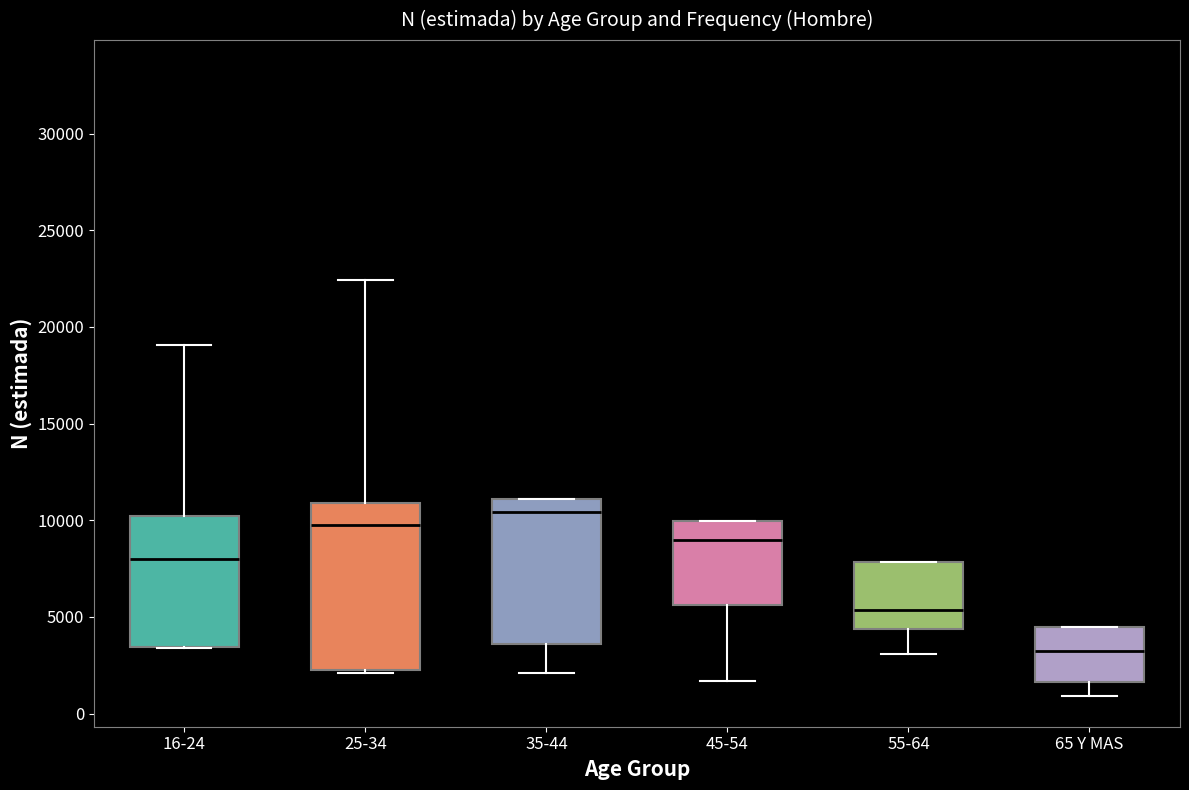

Reading left to right, transcribe this box plot: for each box, give where its median line is, the range the box spans, and where its two whiskers end, as read against the y-axis. The values are not printed on the chart, so give them approximately, as read against the axis.

16-24: median 8000, box 3500 to 10000, whiskers 3500 to 19000
25-34: median 9500, box 2500 to 11000, whiskers 2000 to 22500
35-44: median 10500, box 3500 to 11000, whiskers 2000 to 11000
45-54: median 9000, box 5500 to 10000, whiskers 1500 to 10000
55-64: median 5500, box 4500 to 8000, whiskers 3000 to 8000
65 Y MAS: median 3500, box 1500 to 4500, whiskers 1000 to 4500